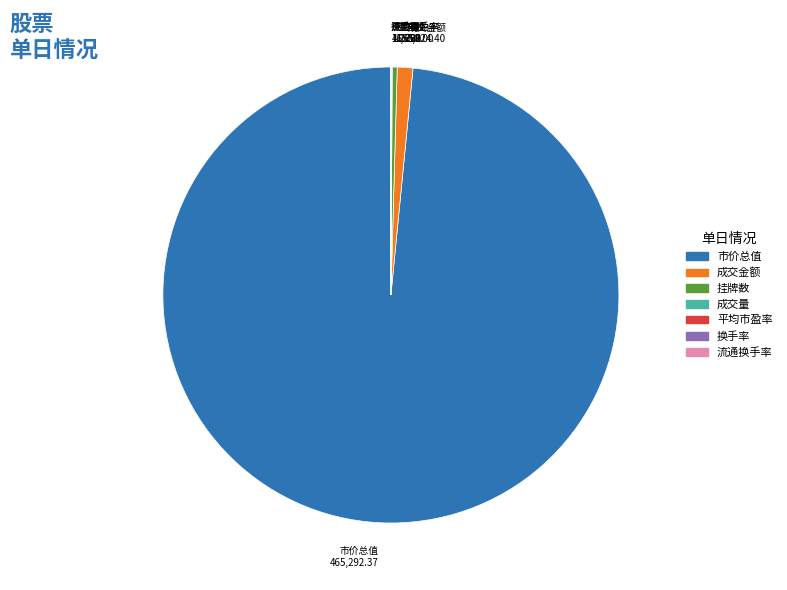

Is it true that 挂牌数 is 0% of the pie?

True